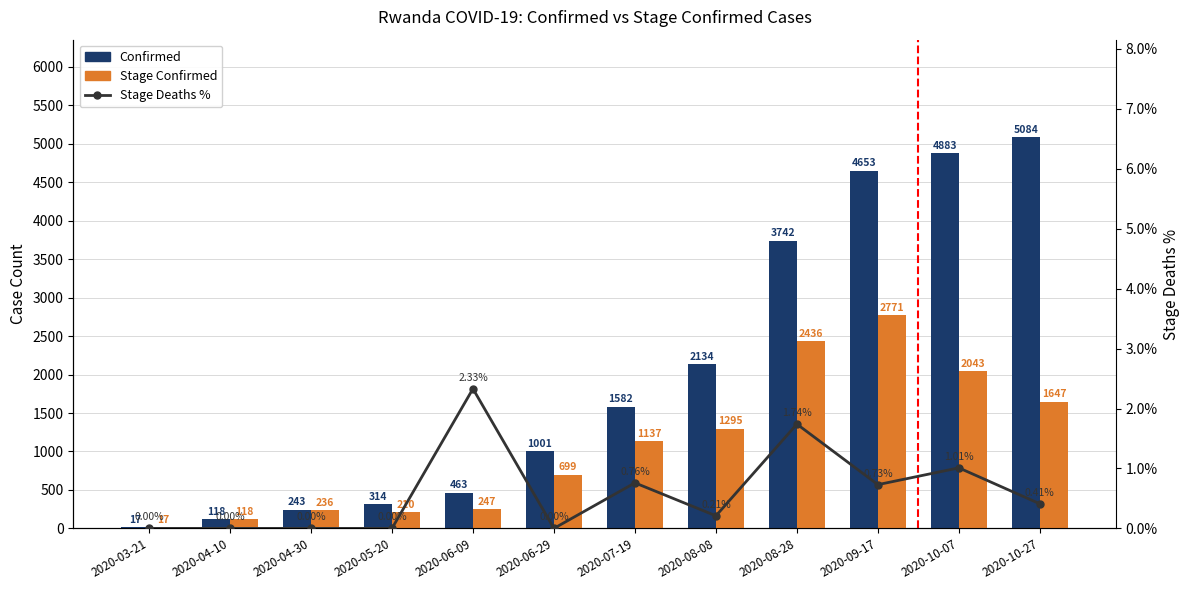

Reading left to right, extract all data points from this chart.

Confirmed: 17.0	118.0	243.0	314.0	463.0	1001.0	1582.0	2134.0	3742.0	4653.0	4883.0	5084.0
Stage Confirmed: 17.0	118.0	236.0	210.0	247.0	699.0	1137.0	1295.0	2436.0	2771.0	2043.0	1647.0
Stage Deaths %: 0.0	0.0	0.0	0.0	2.3	0.0	0.8	0.2	1.7	0.7	1.0	0.4